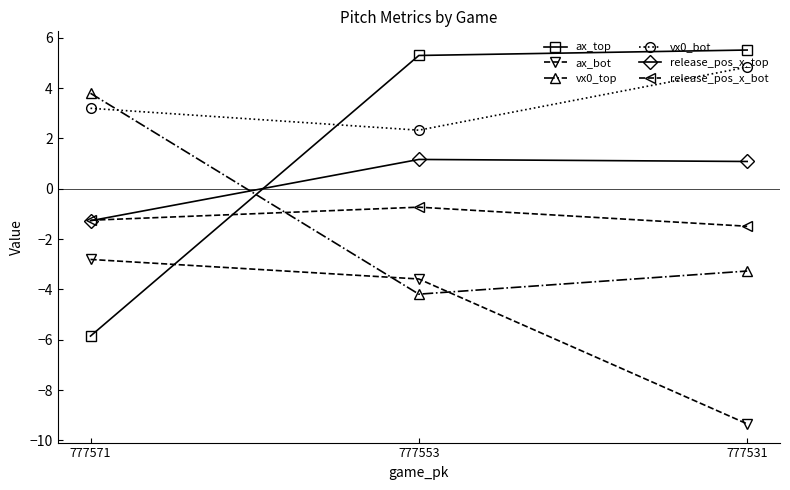

At 777531, list the series in order from largest to smallest.

ax_top, vx0_bot, release_pos_x_top, release_pos_x_bot, vx0_top, ax_bot